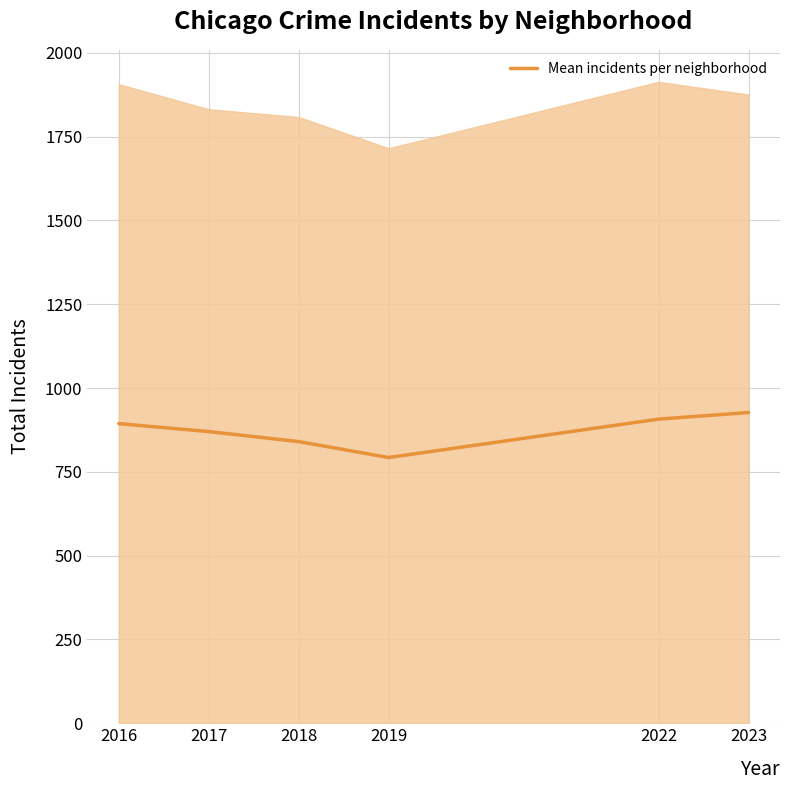

How many lines are shown in the chart?

1